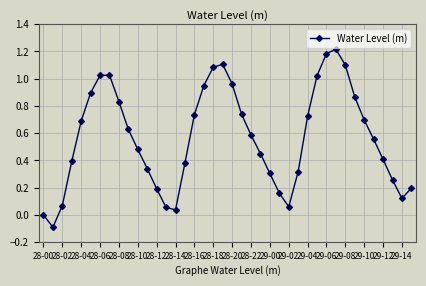

How many lines are shown in the chart?

1